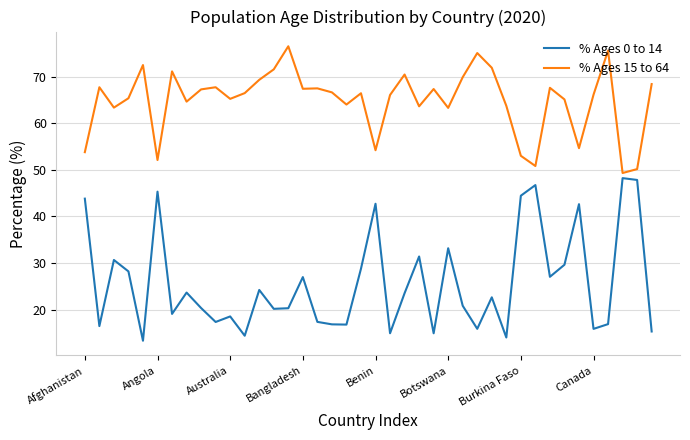

How many lines are shown in the chart?

2